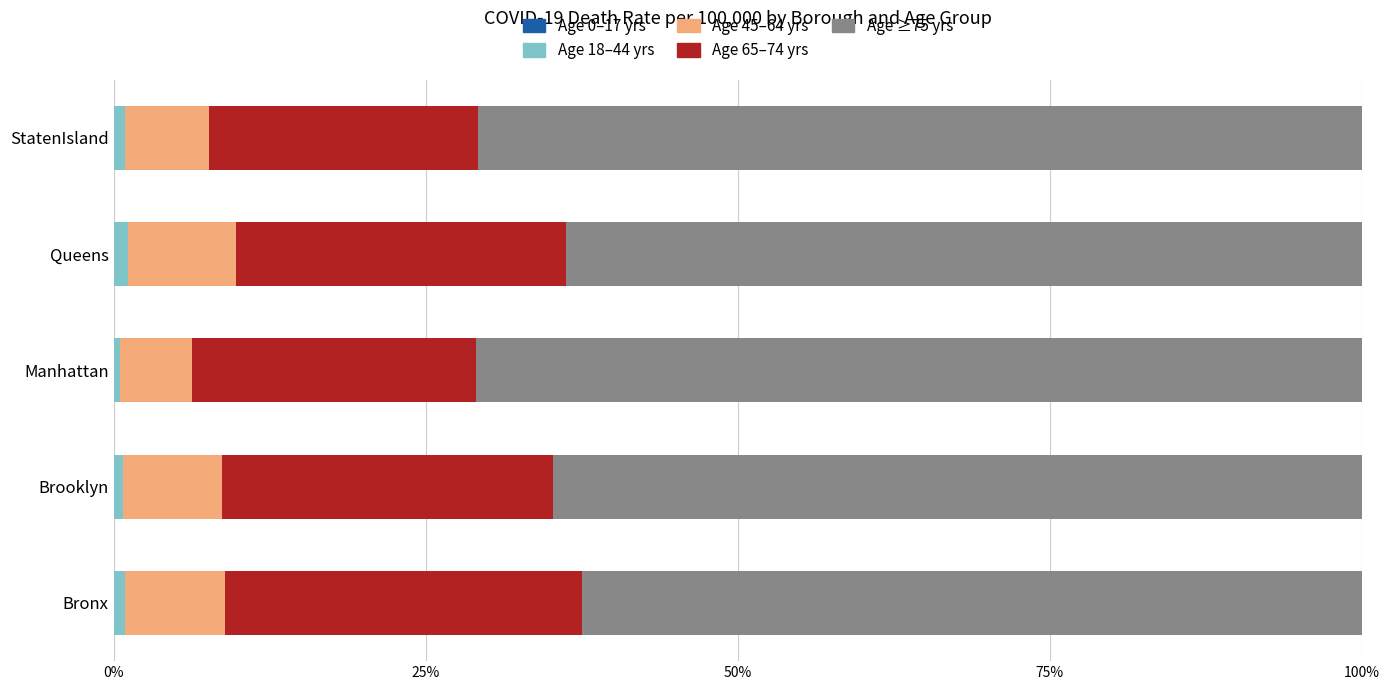

Count the number of categories in the chart.

5